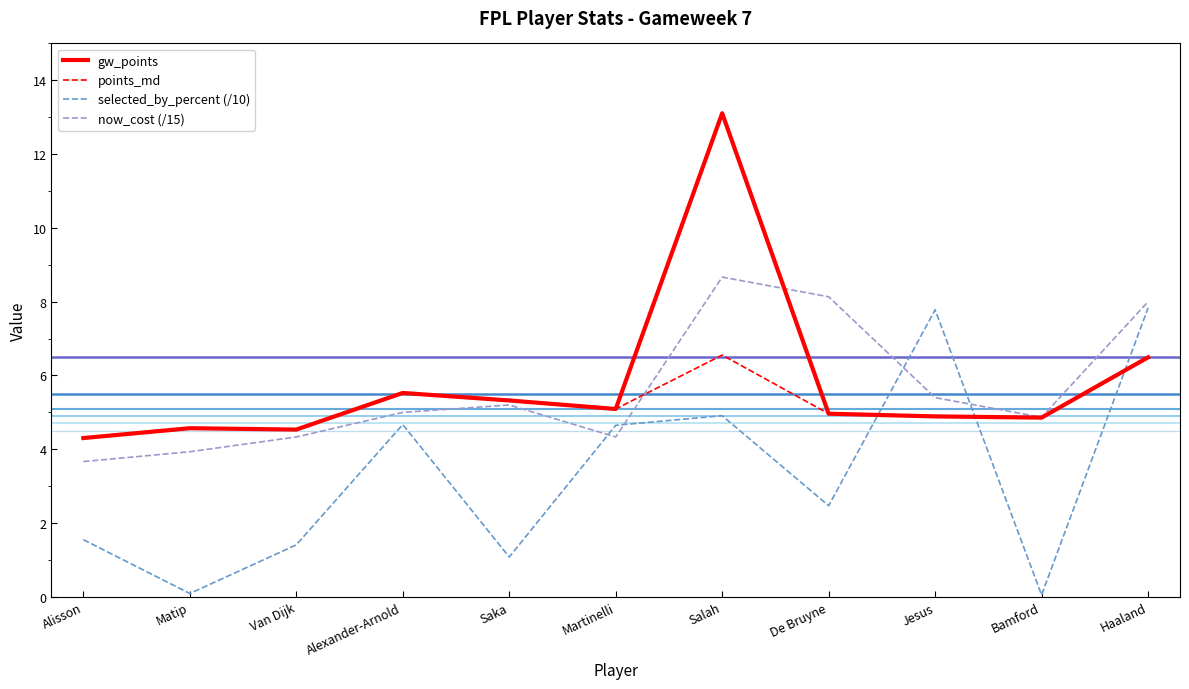

What are all the series names shown in the legend?

gw_points, points_md, selected_by_percent (/10), now_cost (/15)